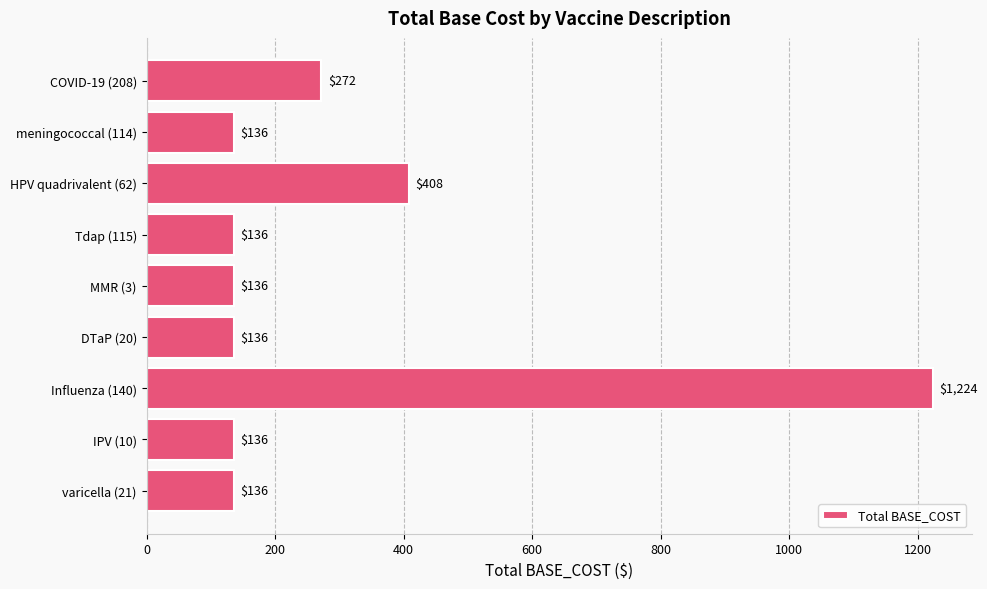

Does the chart contain any negative values?

No